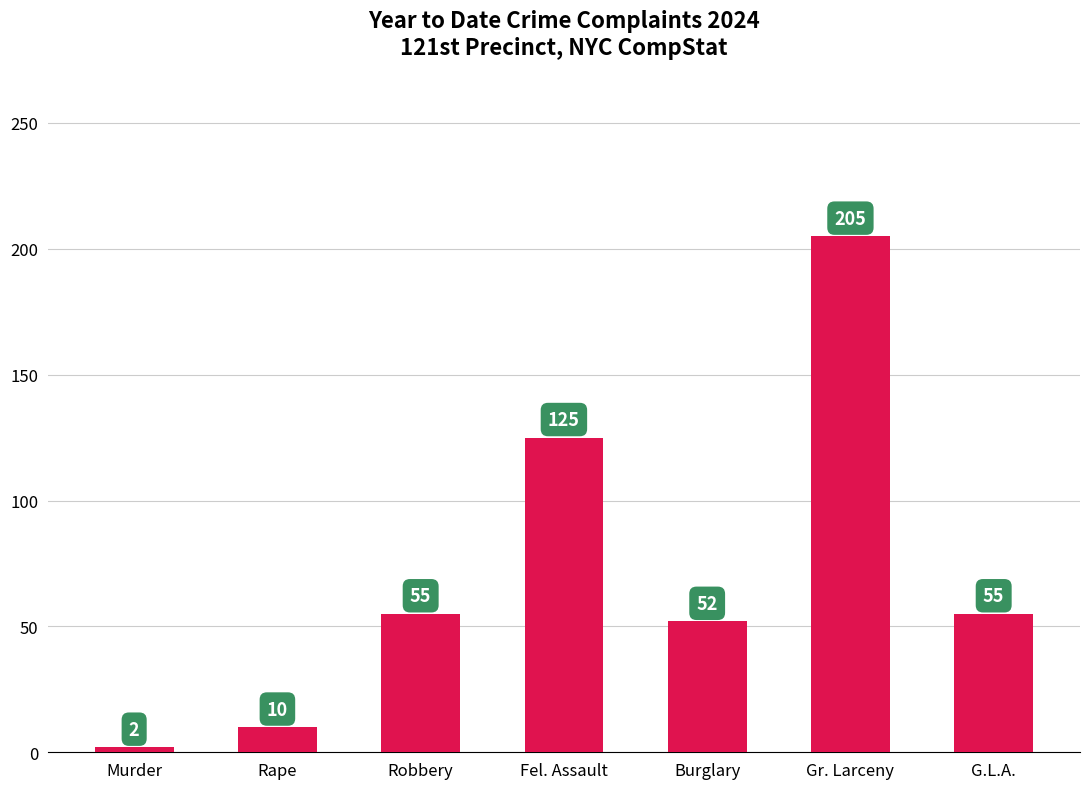

Count the number of data series in this chart.

1